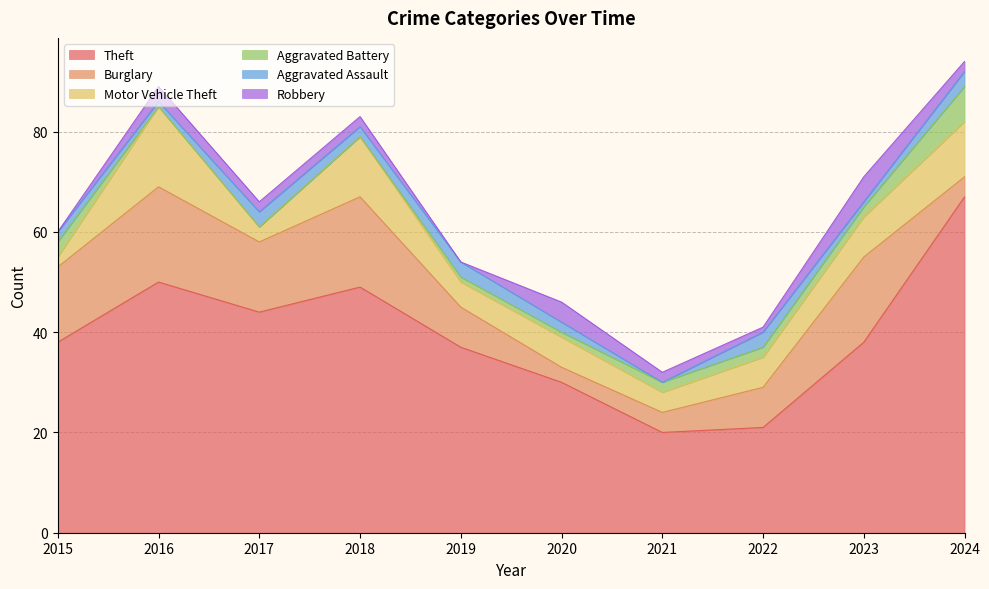

What is the difference between the Aggravated Assault values at 2017 and 2016?

2